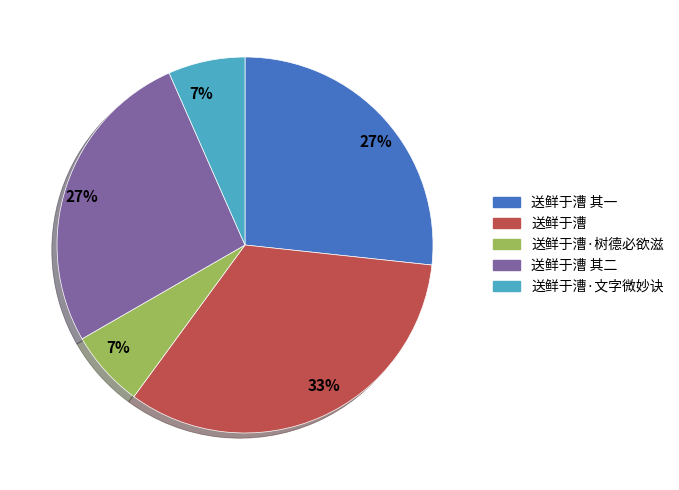

Is the sum of 送鲜于漕 and 送鲜于漕·树德必欲滋 greater than half?

No